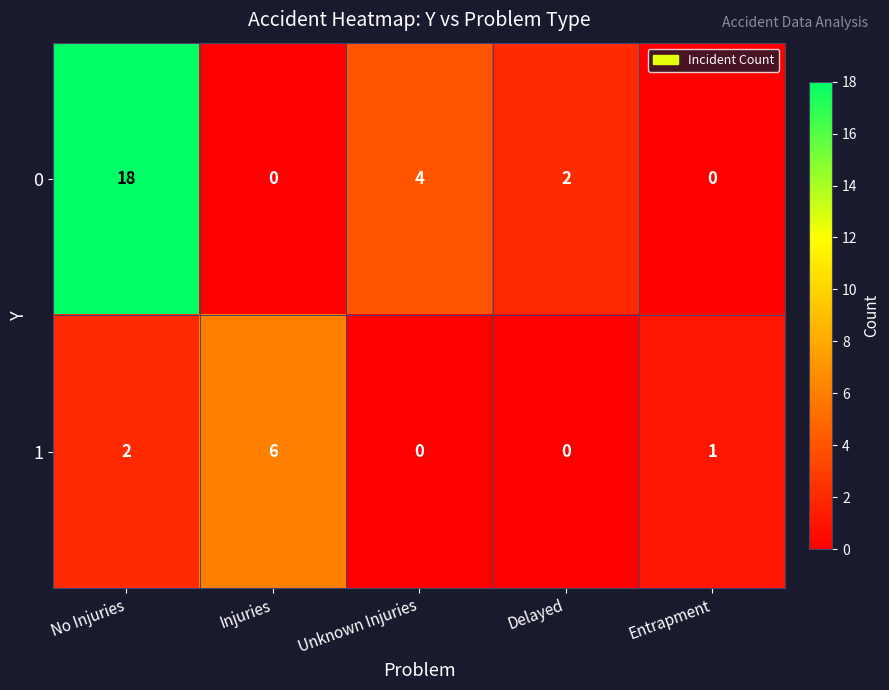

Reading left to right, transcribe all the data shown in this chart.

0: 18	0	4	2	0
1: 2	6	0	0	1